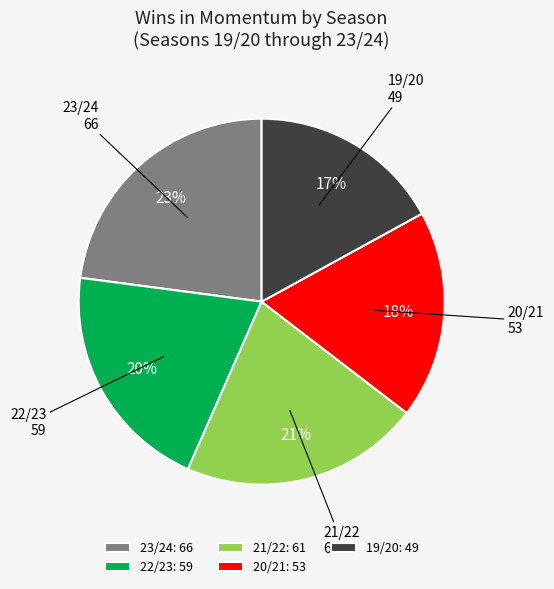

Does any single category account for the majority?

No